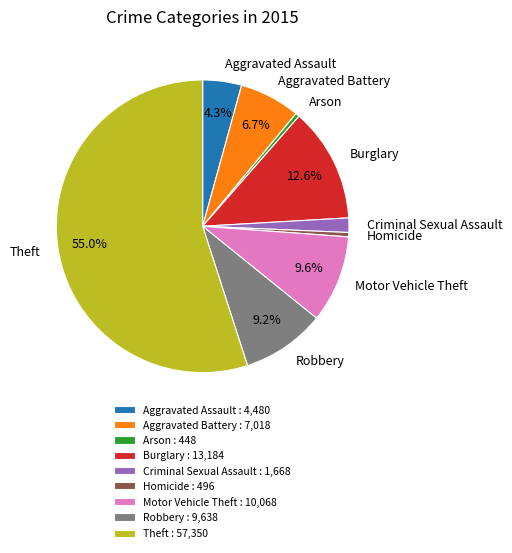

How many slices are in this pie chart?

9